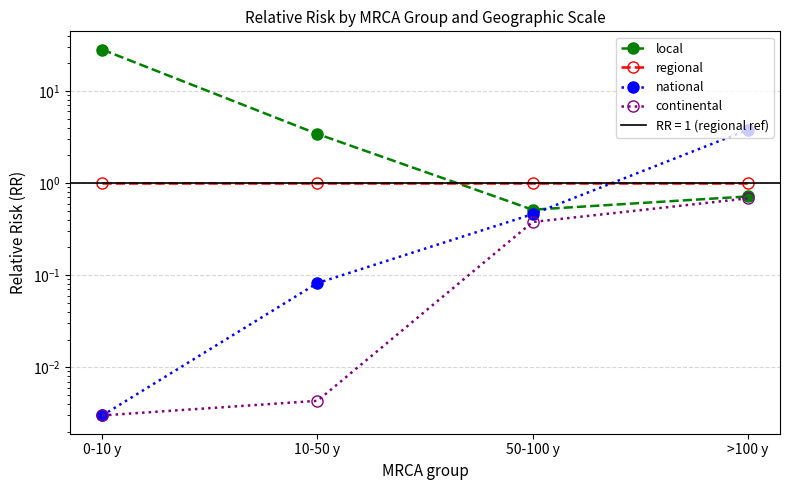

Where is local nearest to the value 14?

10-50 y